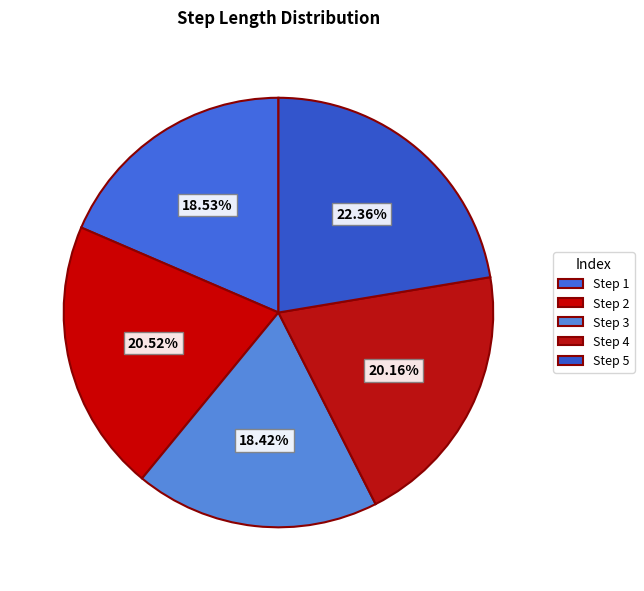

Count the number of slices in the pie.

5